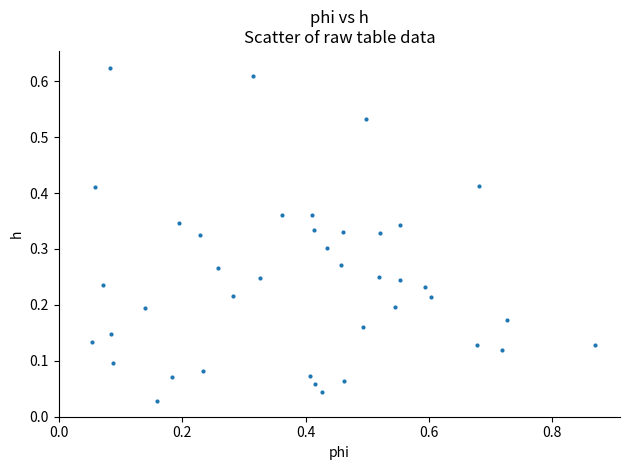

What is the range of X values (max minus min)?

0.8